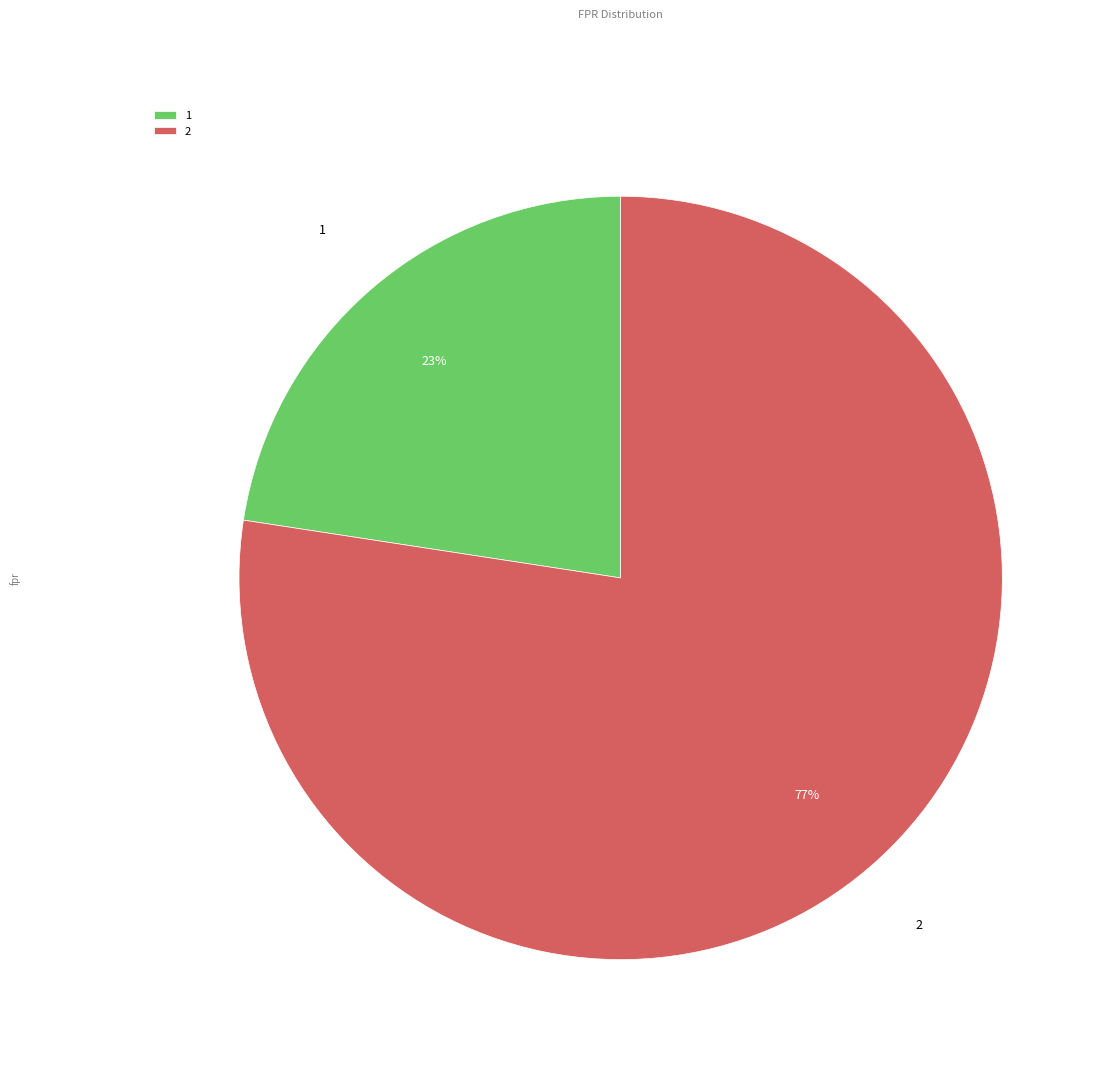

To the nearest percent, what is the average slice percentage?

50%